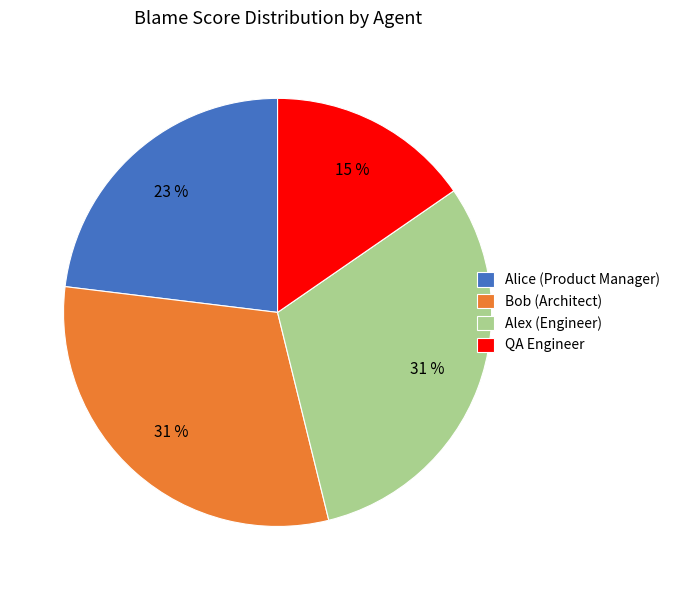

How many slices are in this pie chart?

4